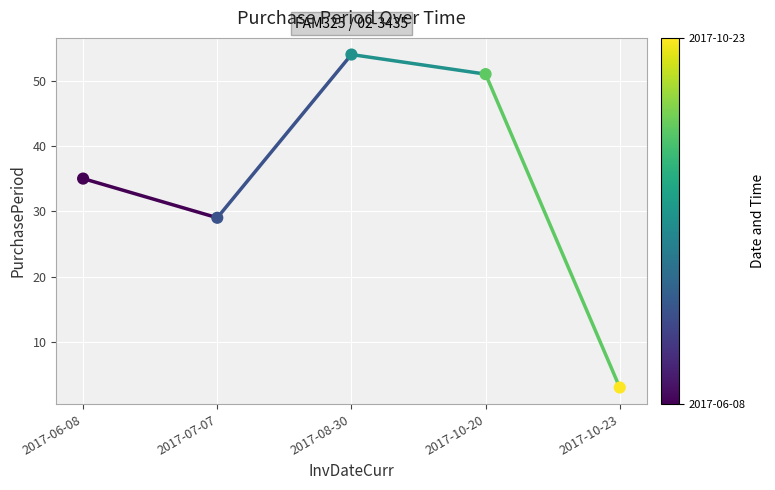

What Y value in the scatter plot is closest to 28?

29